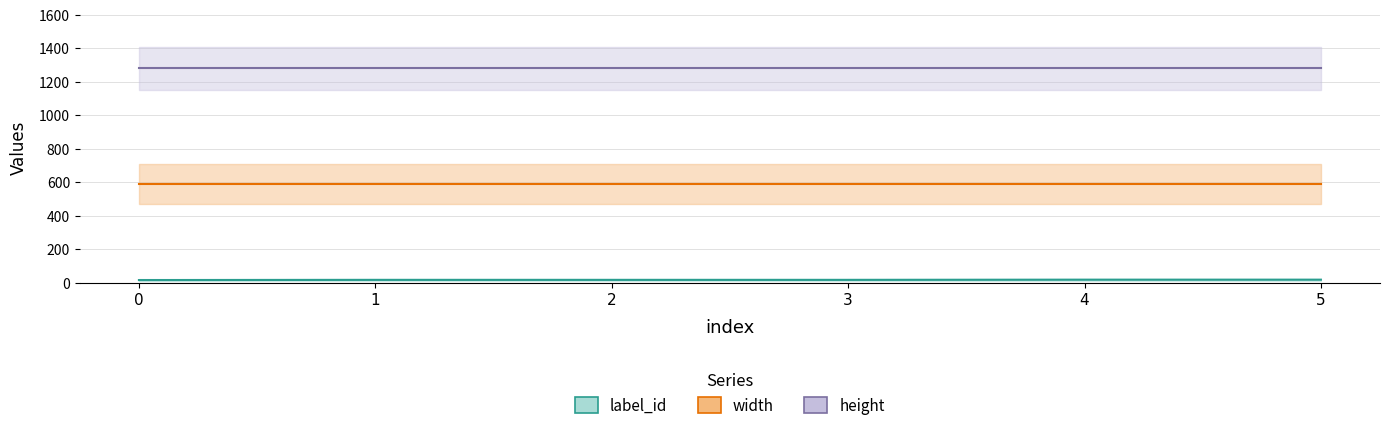

Is this an area chart (filled region under the line)?

No